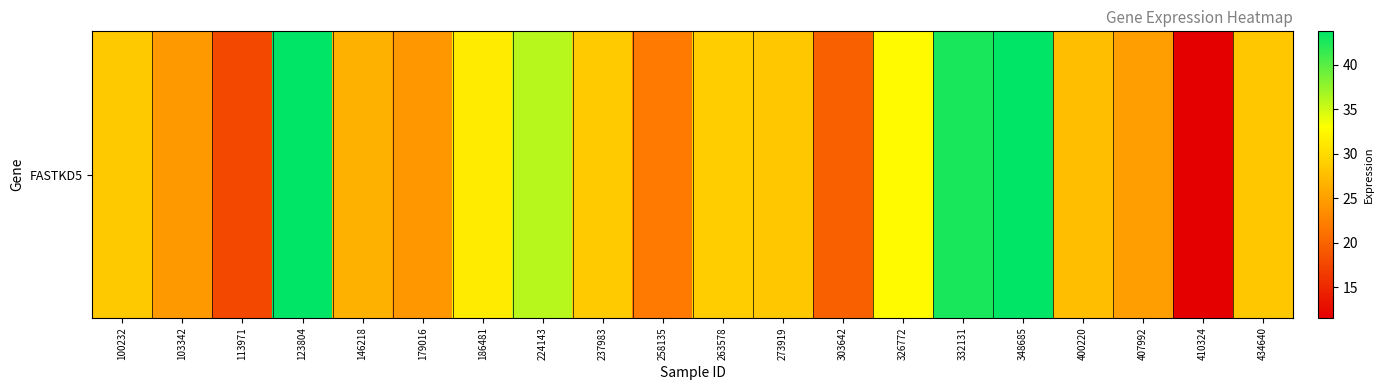

Approximately how many times larger is the value at 258135 compared to 186481?

0.7